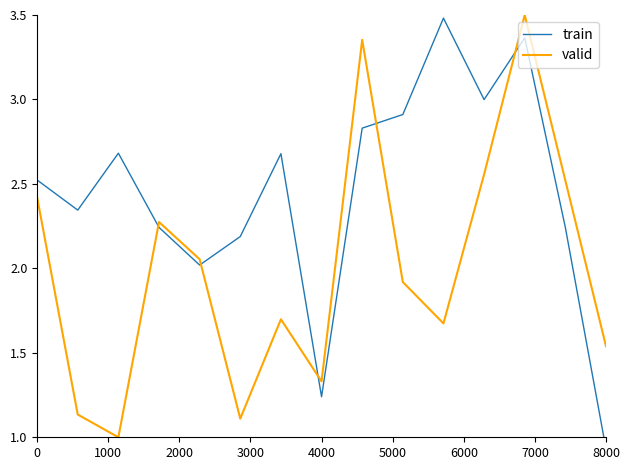

Reading right to left, list all the values displayed in this chart.

train: 0.9	2.2	3.4	3.0	3.5	2.9	2.8	1.2	2.7	2.2	2.0	2.2	2.7	2.3	2.5
valid: 1.5	2.5	3.5	2.6	1.7	1.9	3.4	1.3	1.7	1.1	2.1	2.3	1.0	1.1	2.4